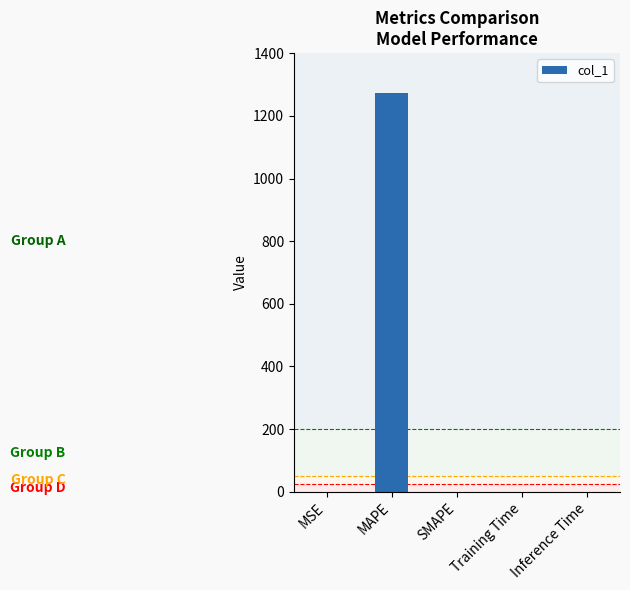

True or false: the data shows 0.0 at Training Time.

True